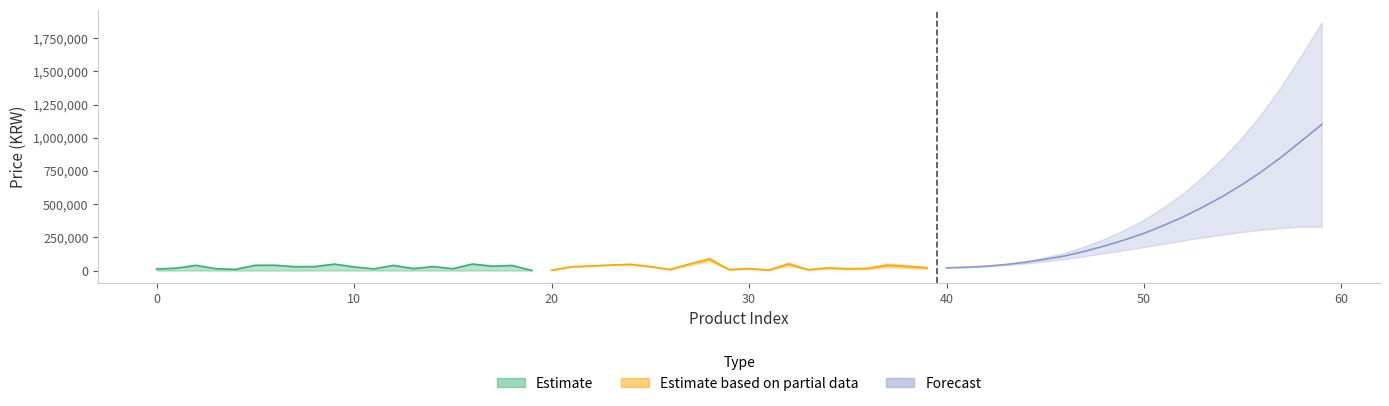

Rank the series by their maximum value, from highest to lowest.

Forecast, Estimate based on partial data, Estimate